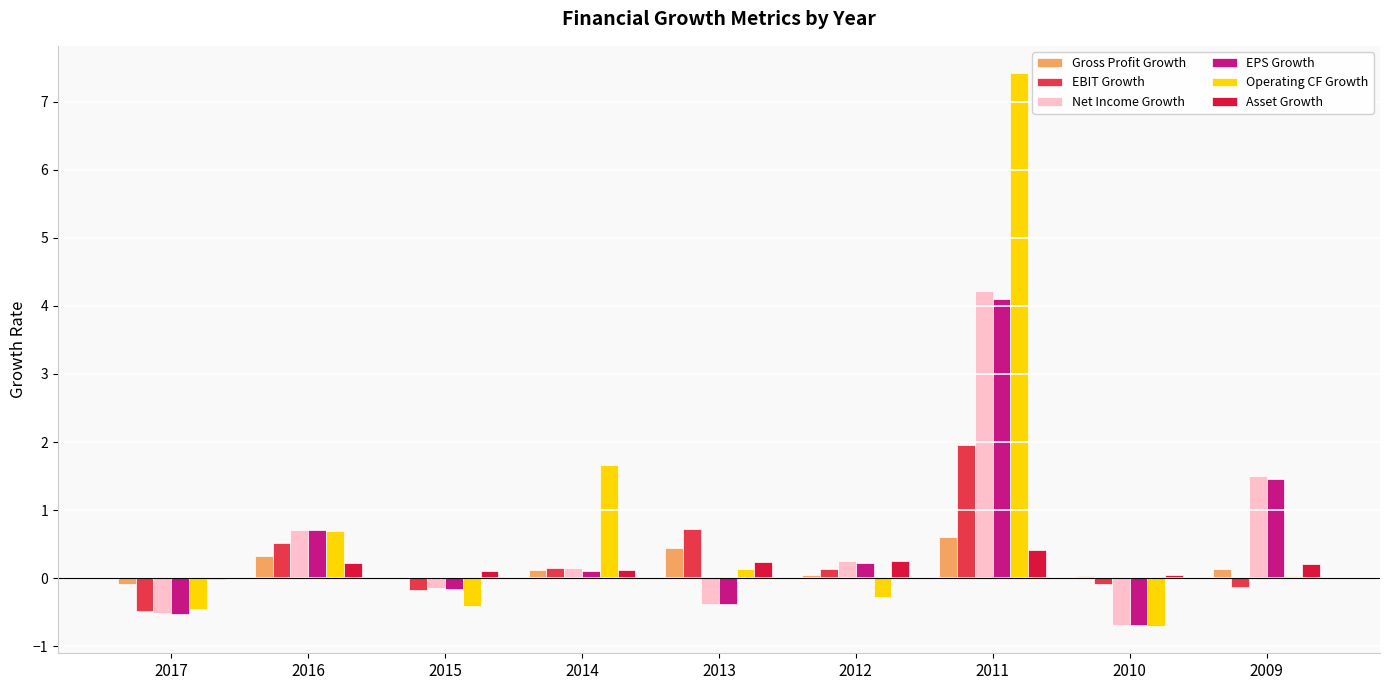

What are all the series names shown in the legend?

Gross Profit Growth, EBIT Growth, Net Income Growth, EPS Growth, Operating CF Growth, Asset Growth